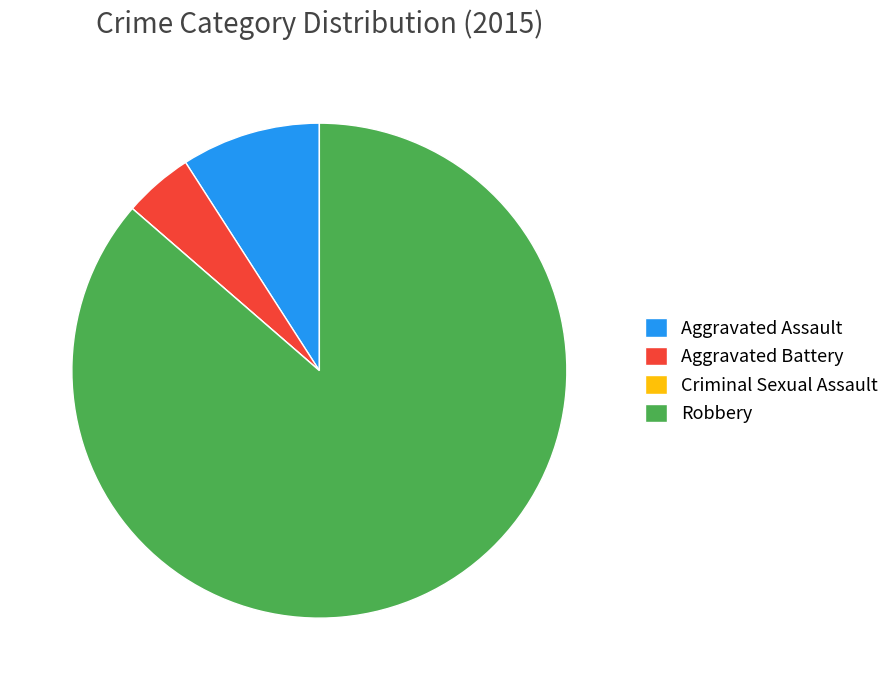

Combined, do Robbery and Aggravated Assault account for over 50%?

Yes